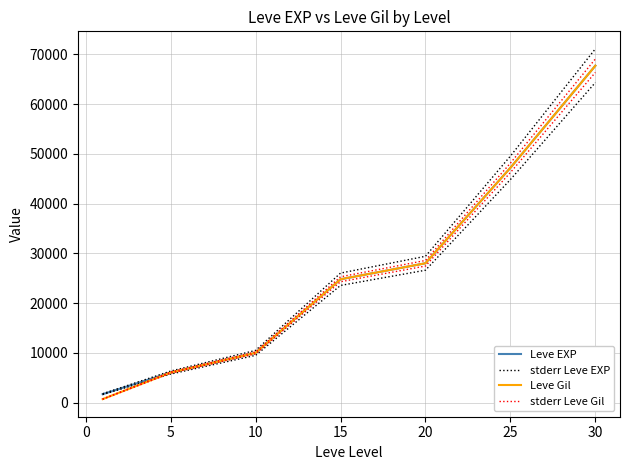

How many lines are shown in the chart?

4